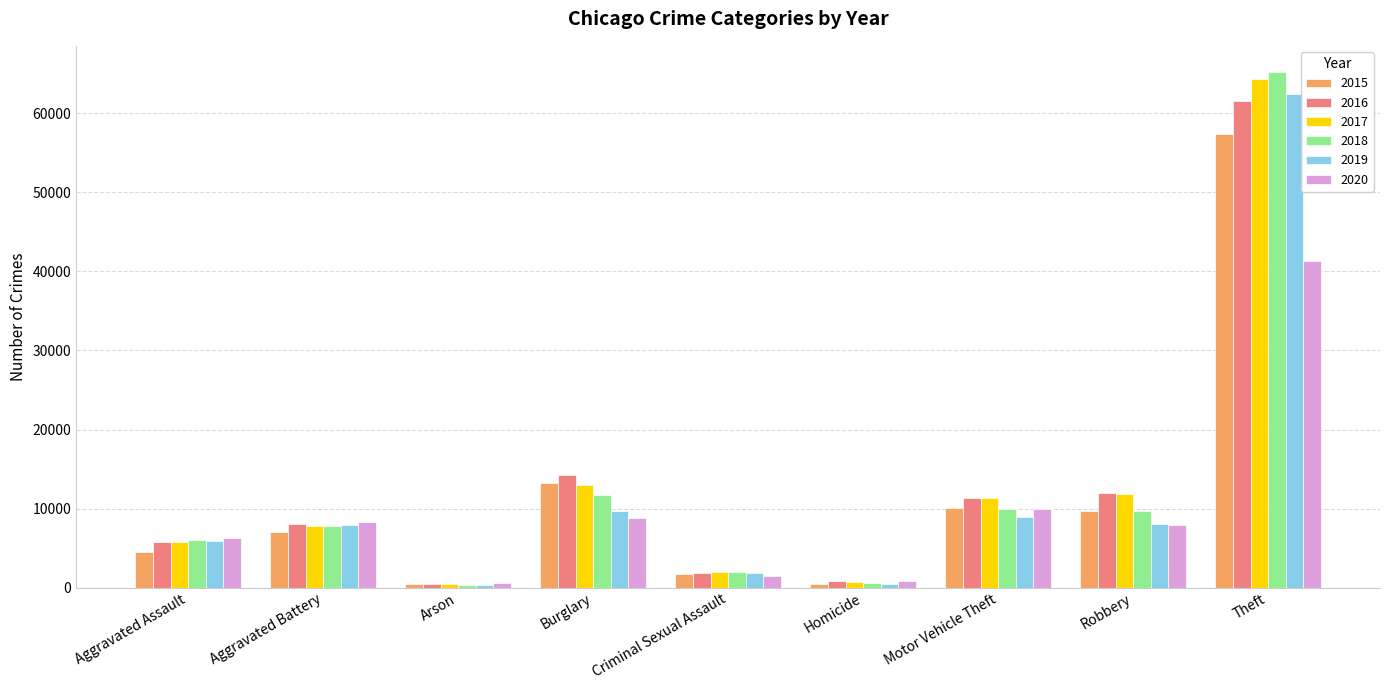

Rank the series by their maximum value, from lowest to highest.

2020, 2015, 2016, 2019, 2017, 2018